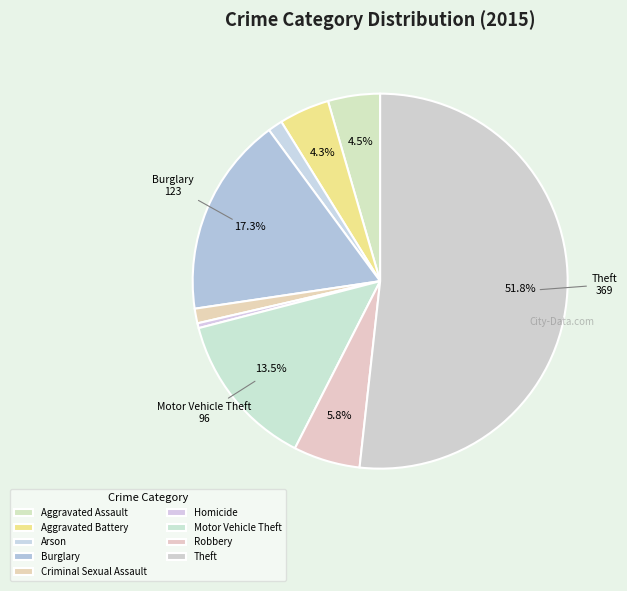

To the nearest percent, what is the average slice percentage?

11%